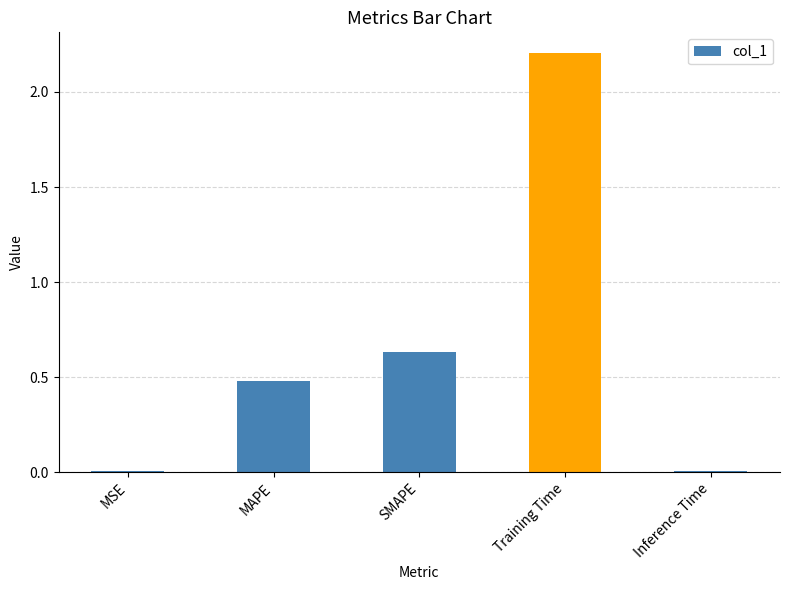

What is the difference between the maximum and minimum values?

2.2